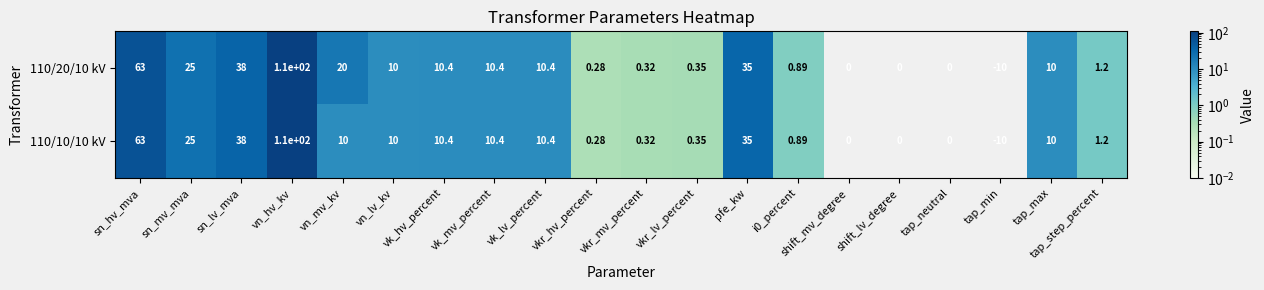

Which category has the highest value in the 110/10/10 kV series?

vn_hv_kv